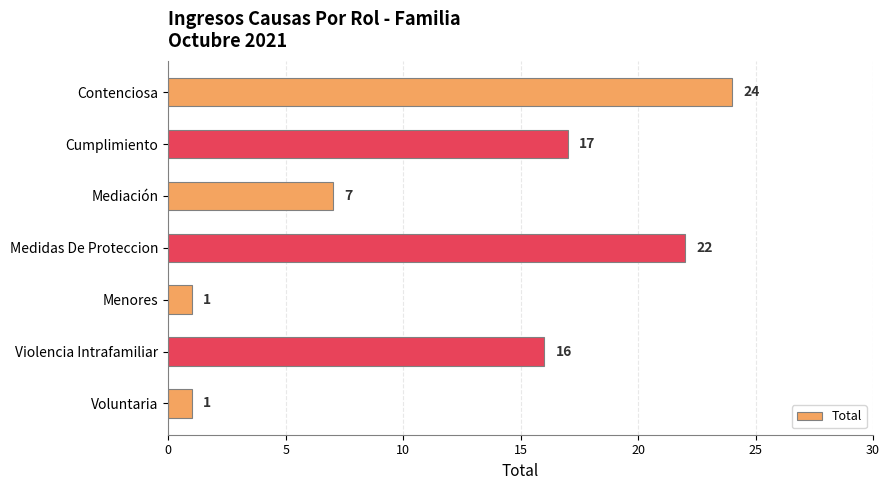

What position from the top is Cumplimiento?

2